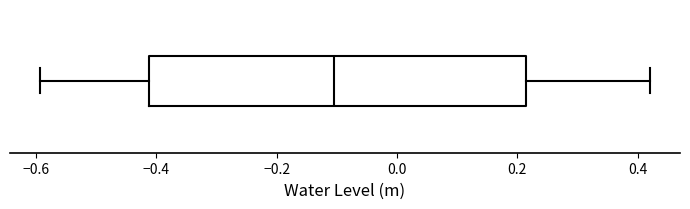

Transcribe this box plot: give where the median line is, the range the box spans, and where the two whiskers end, as read against the x-axis. The values are not printed on the chart, so give them approximately, as read against the axis.

median -0.10, box -0.42 to 0.22, whiskers -0.60 to 0.42